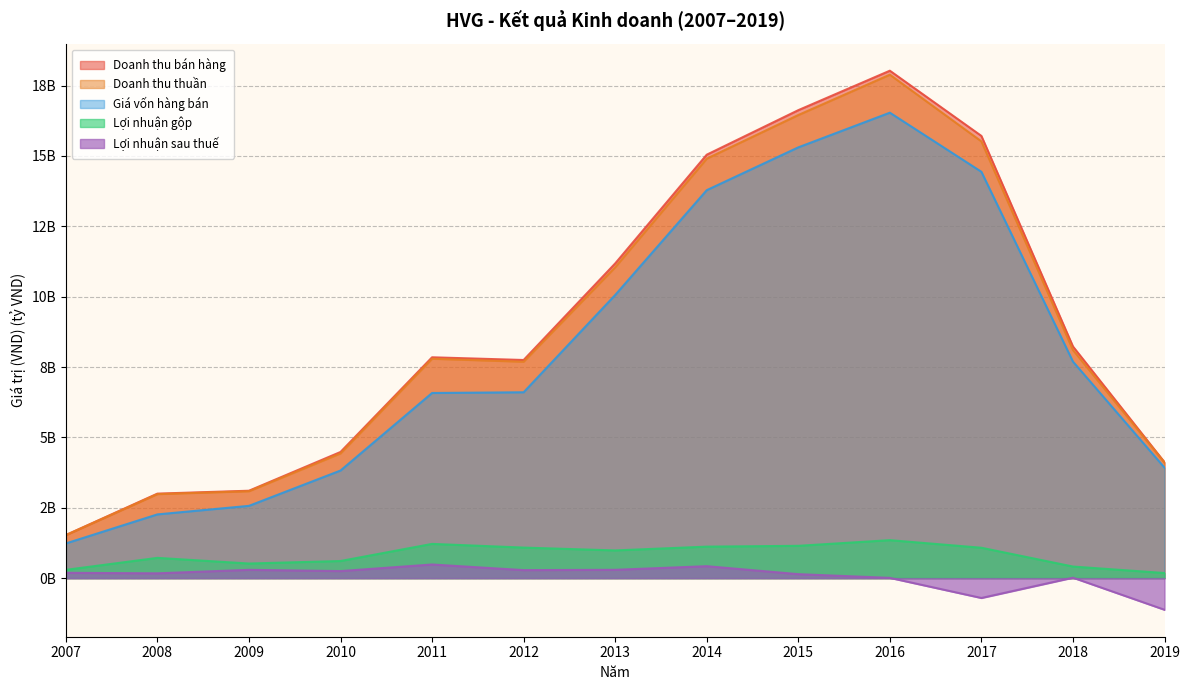

What are all the series names shown in the legend?

Doanh thu bán hàng, Doanh thu thuần, Giá vốn hàng bán, Lợi nhuận gộp, Lợi nhuận sau thuế